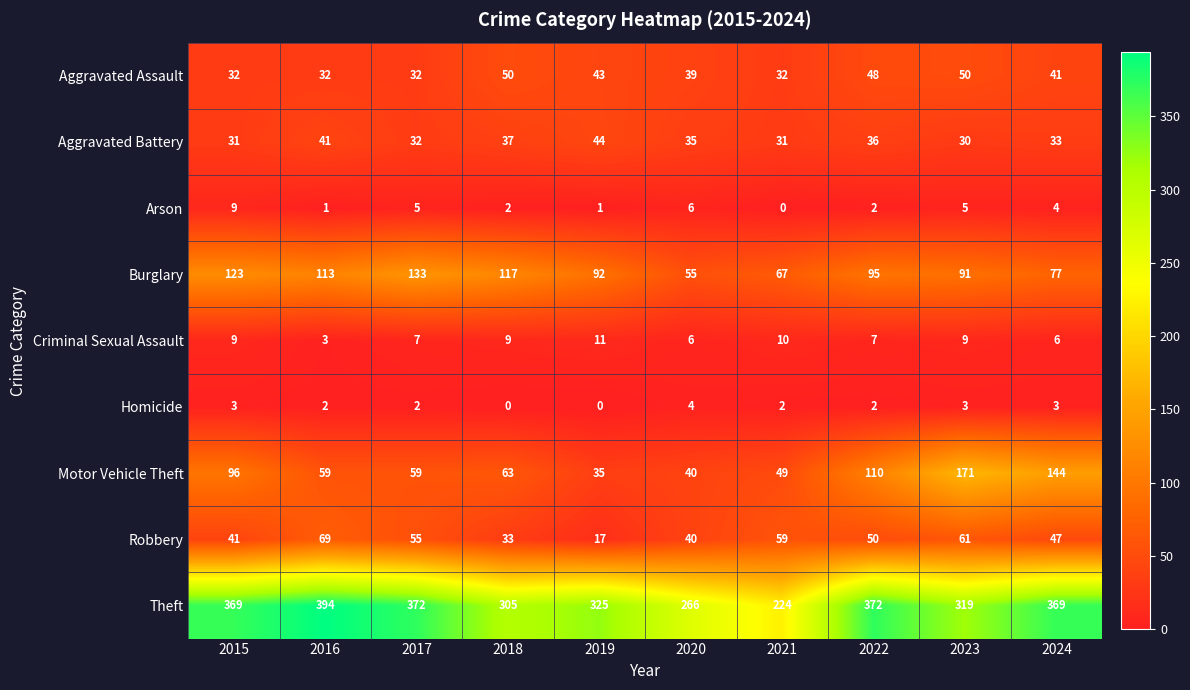

At 2016, list the series in order from largest to smallest.

Theft, Burglary, Robbery, Motor Vehicle Theft, Aggravated Battery, Aggravated Assault, Criminal Sexual Assault, Homicide, Arson